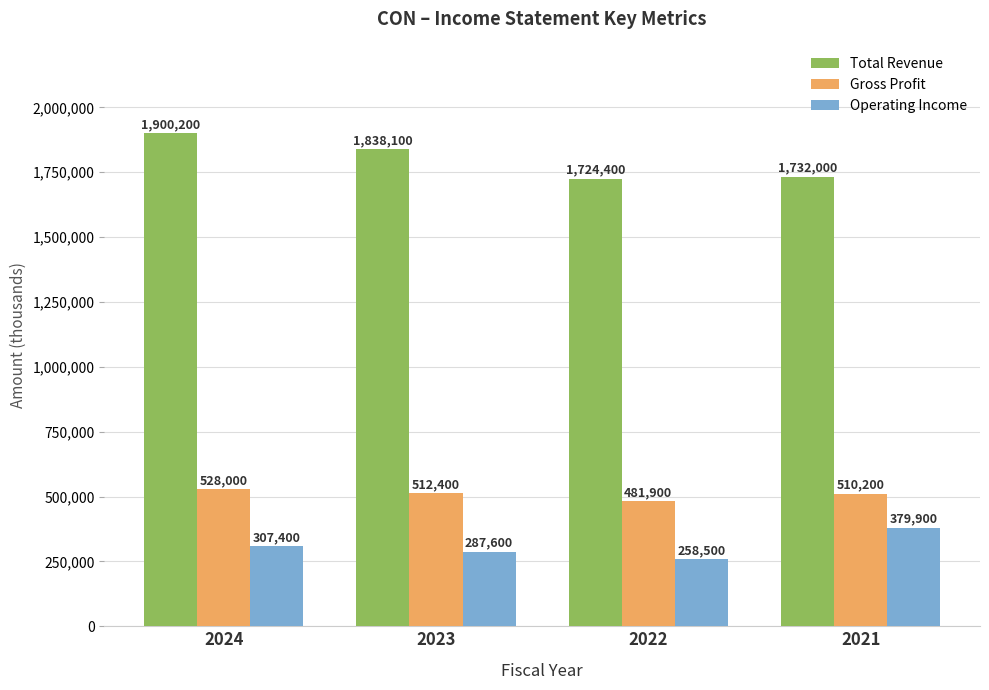

At which category is the sum across all series the highest?

2024